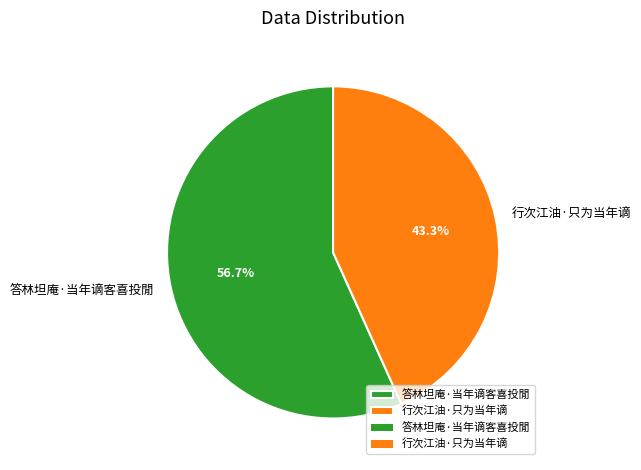

How many slices are in this pie chart?

2